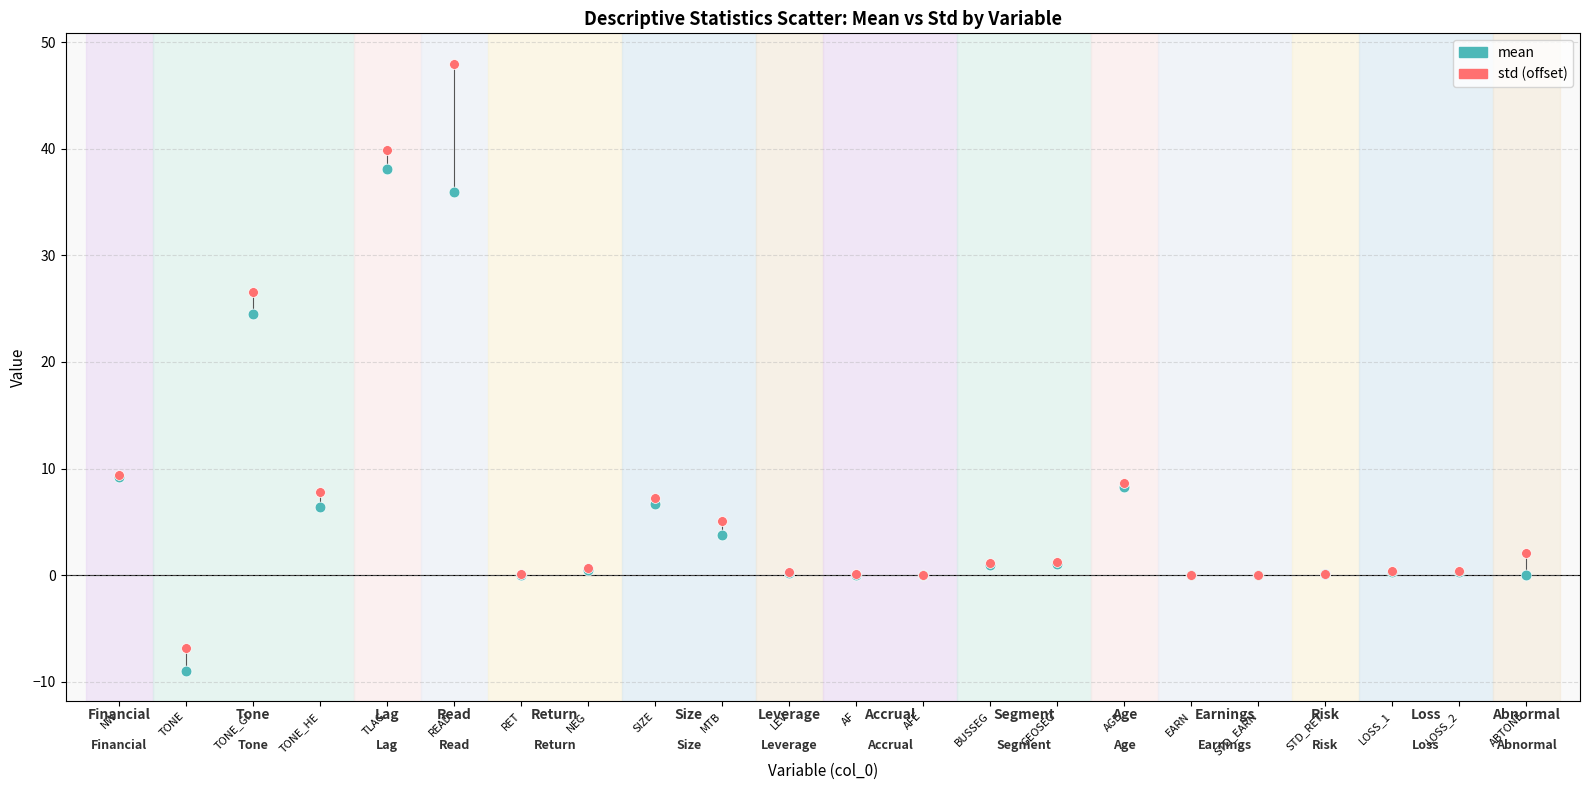

Across all series, what Y value is closest to 19?

24.5